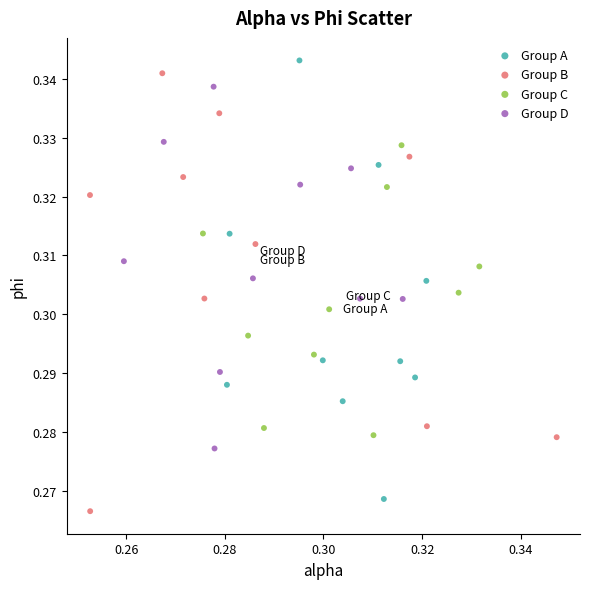

What are all the series names shown in the legend?

Group A, Group B, Group C, Group D